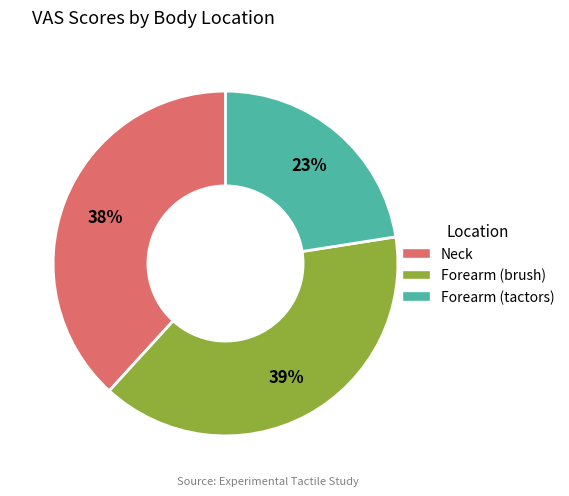

Rank the categories by value from highest to lowest.

Forearm (brush), Neck, Forearm (tactors)